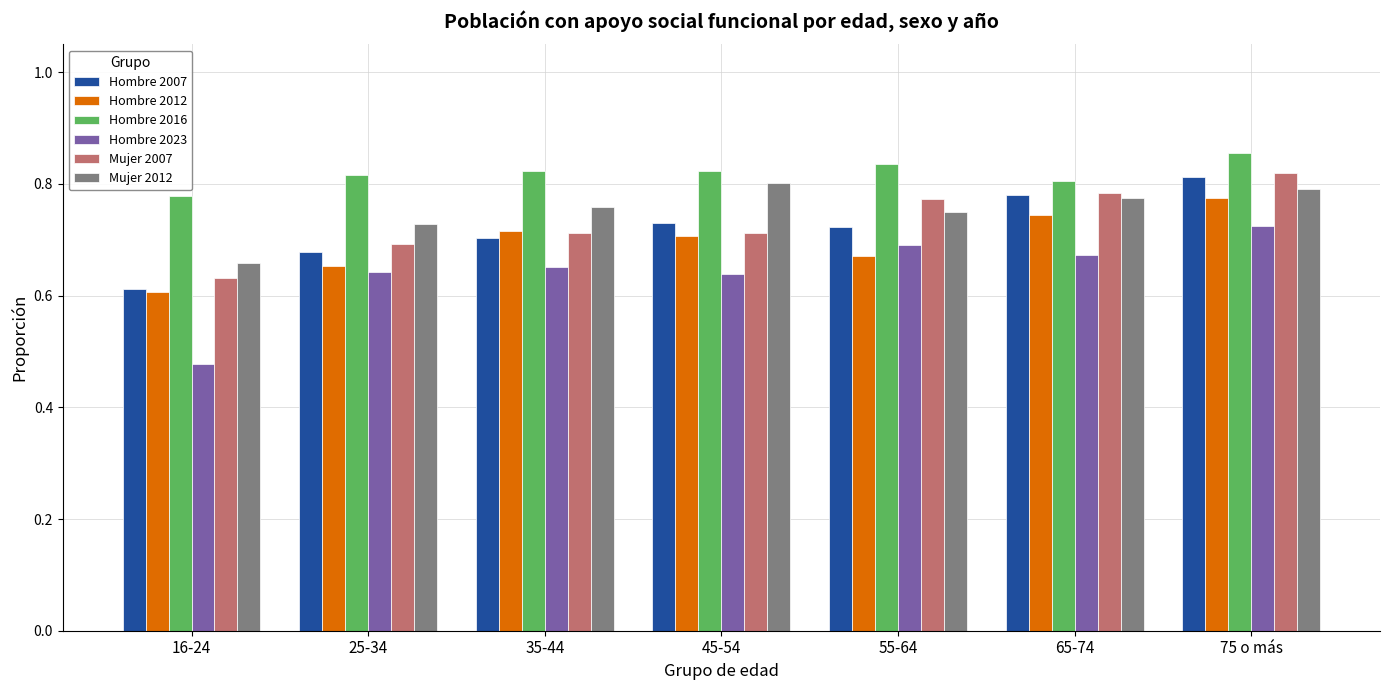

Is the value of Hombre 2007 at 75 o más greater than the value of Hombre 2016 at 45-54?

No